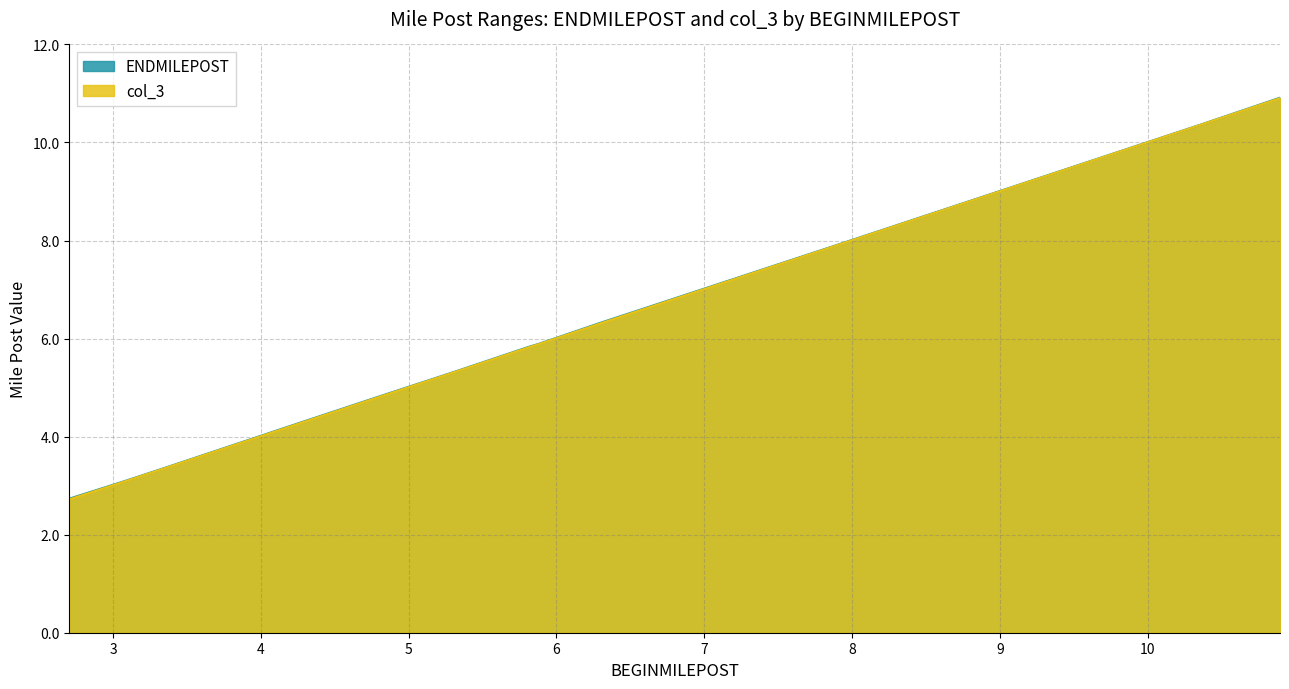

Which category has the lowest value in the col_3 series?

2.7052